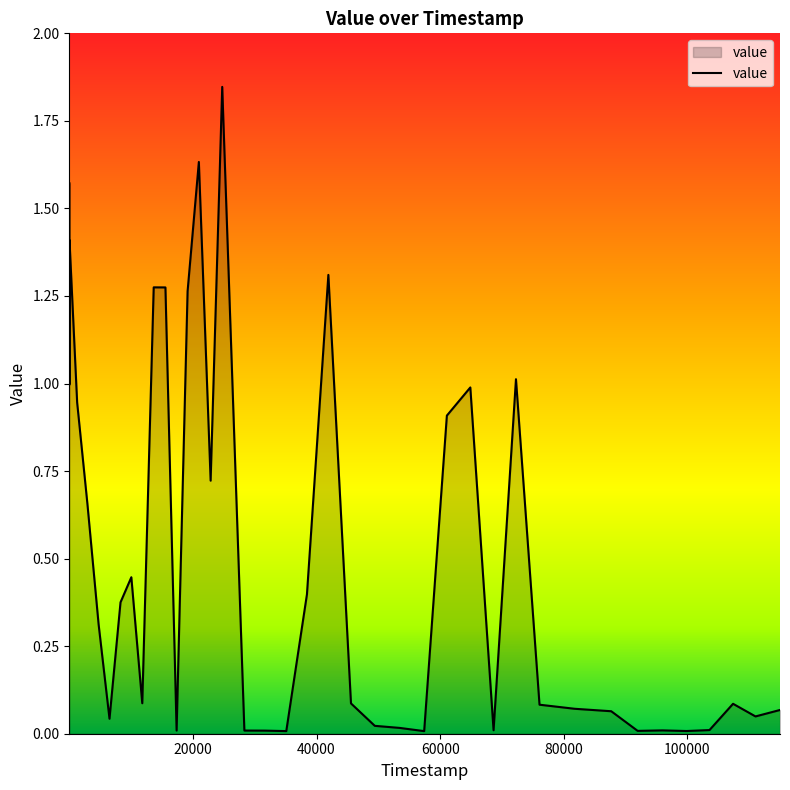

How many points are lower than both their immediate neighbors (excluding endpoints)?

11